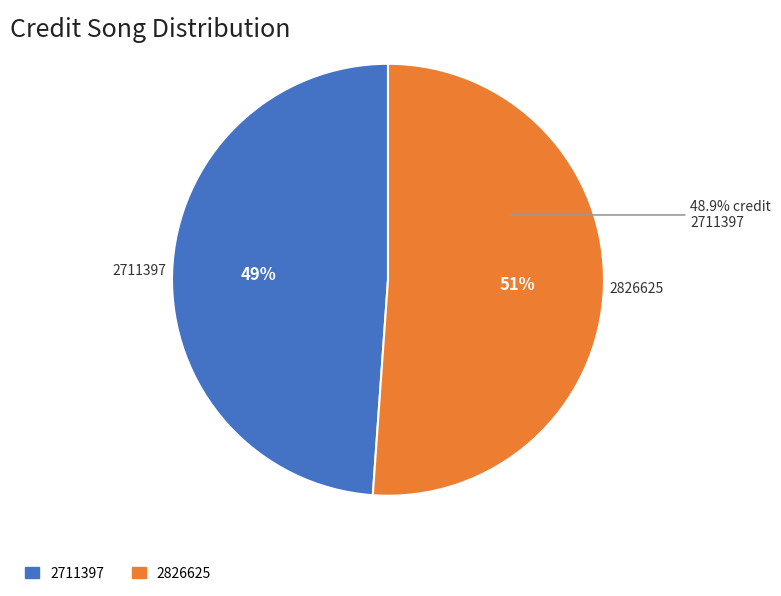

Is it true that 2826625 is 38% of the pie?

False